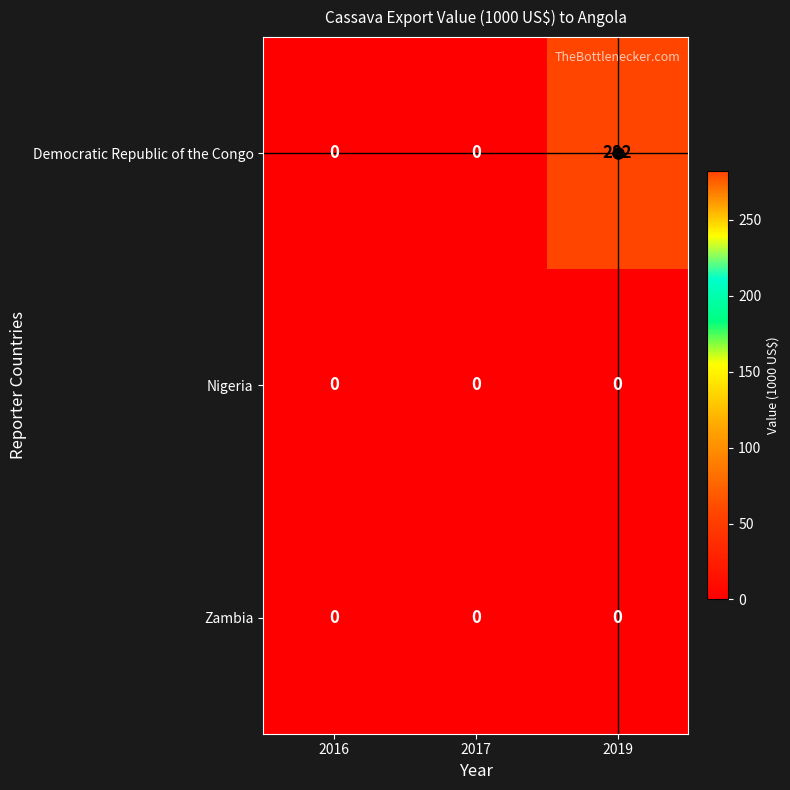

At which category is the sum across all series the highest?

2019